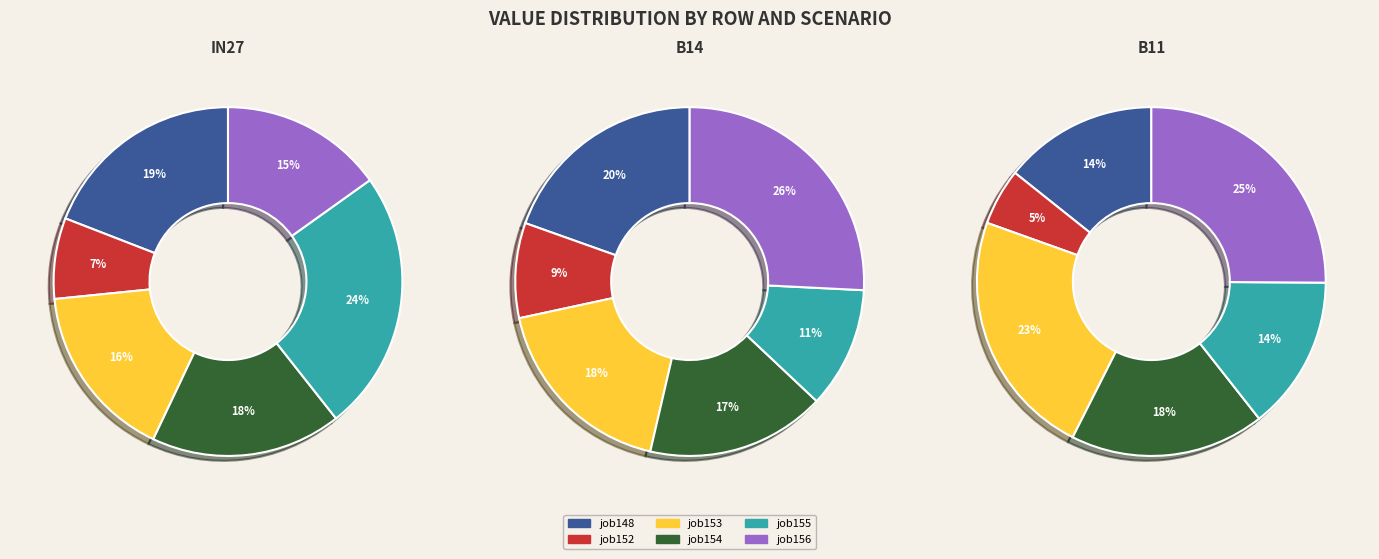

To the nearest percent, what is the difference between the largest and smallest slice percentages?

17%